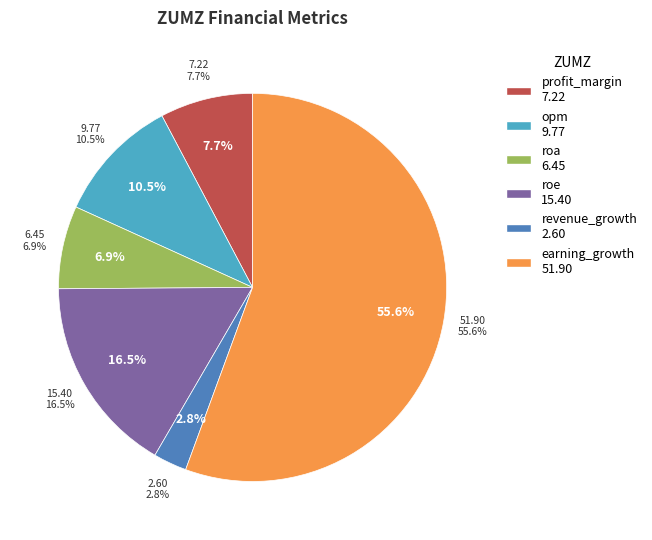

What percentage is NOT represented by roa?

93.1%